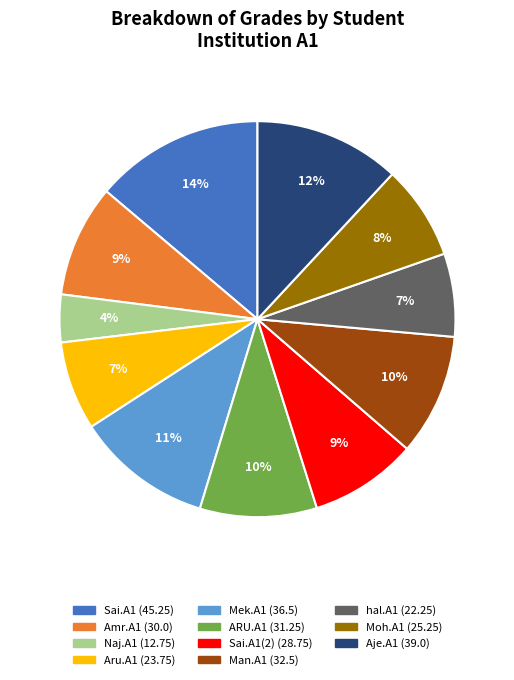

Count the number of slices in the pie.

11